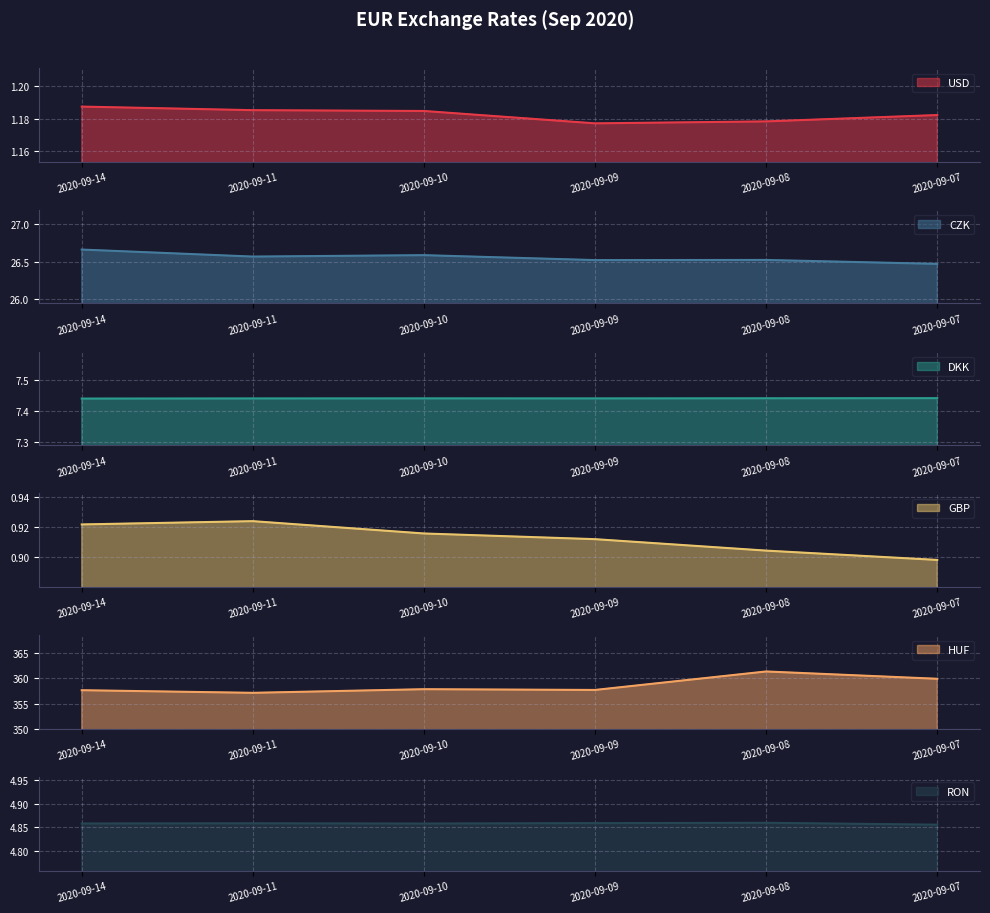

True or false: CZK and RON intersect in this chart.

False